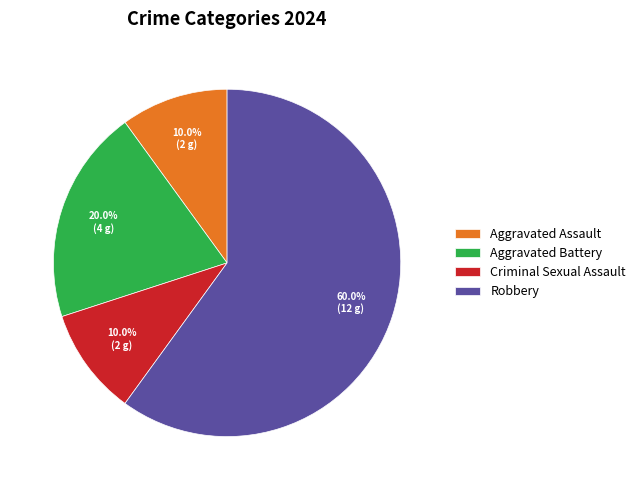

Which slice is the largest?

Robbery